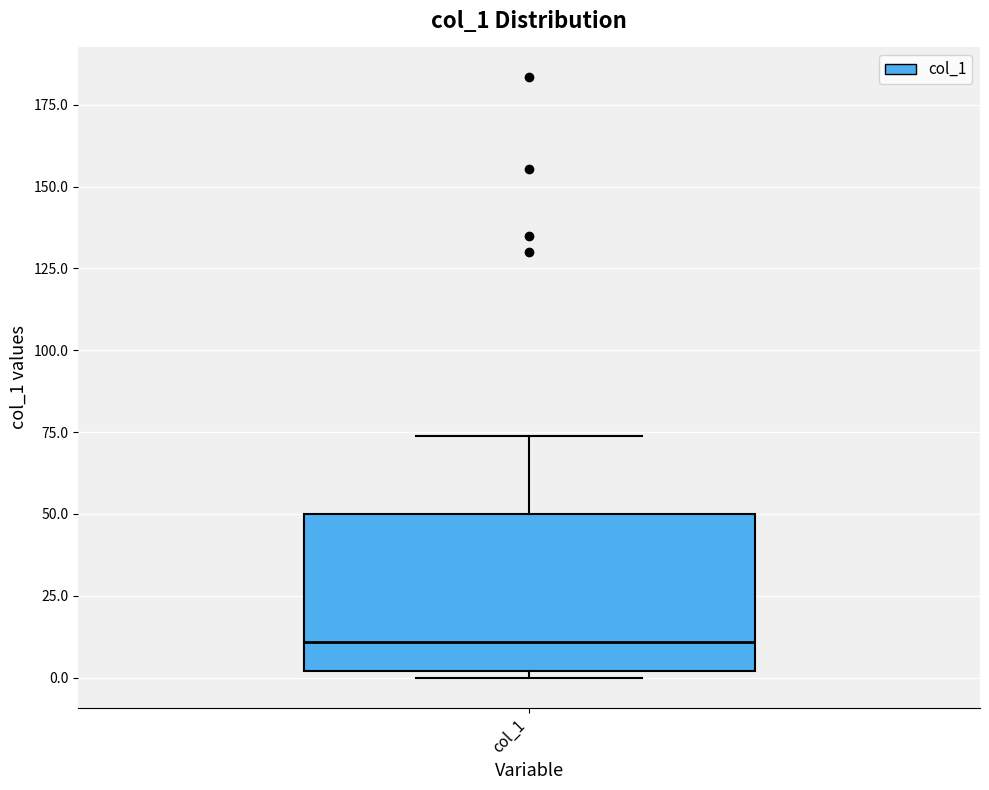

Transcribe this box plot: give where the median line is, the range the box spans, and where the two whiskers end, as read against the y-axis. The values are not printed on the chart, so give them approximately, as read against the axis.

median 10, box 0 to 50, whiskers 0 (just below the box's lower edge) to 75